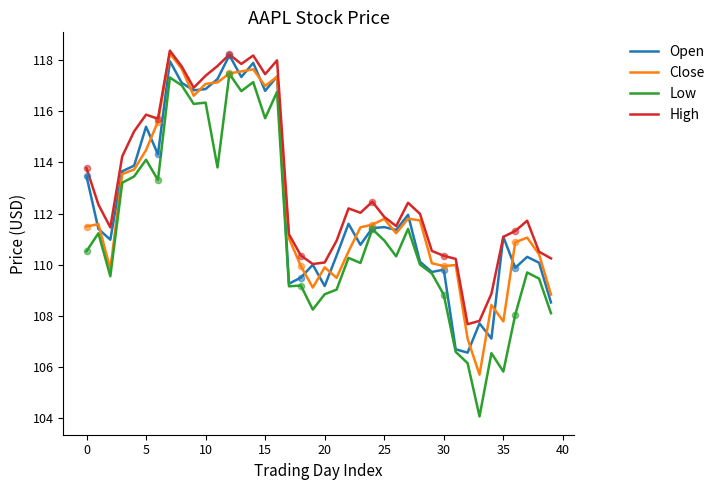

At how many categories does at least one series exceed 107?

40